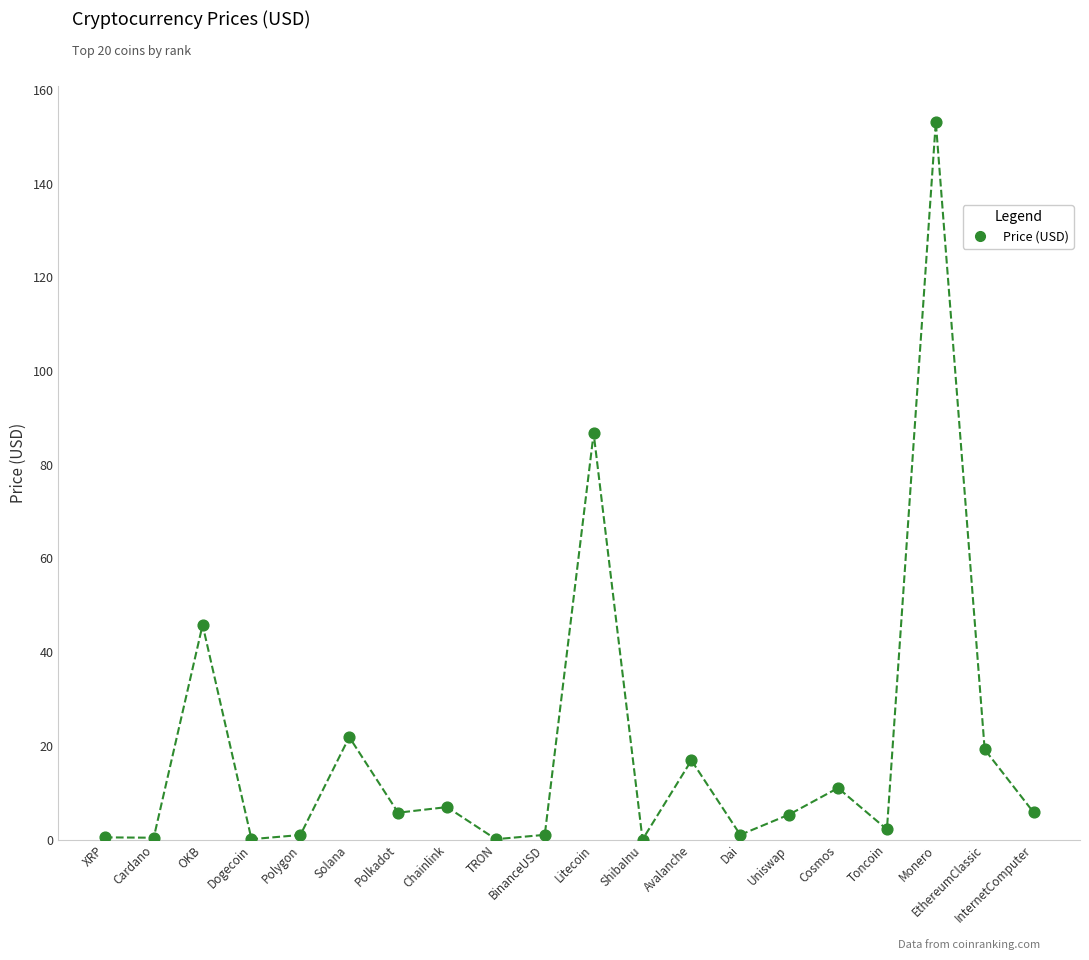

What Y value in the scatter plot is closest to 76?

86.7